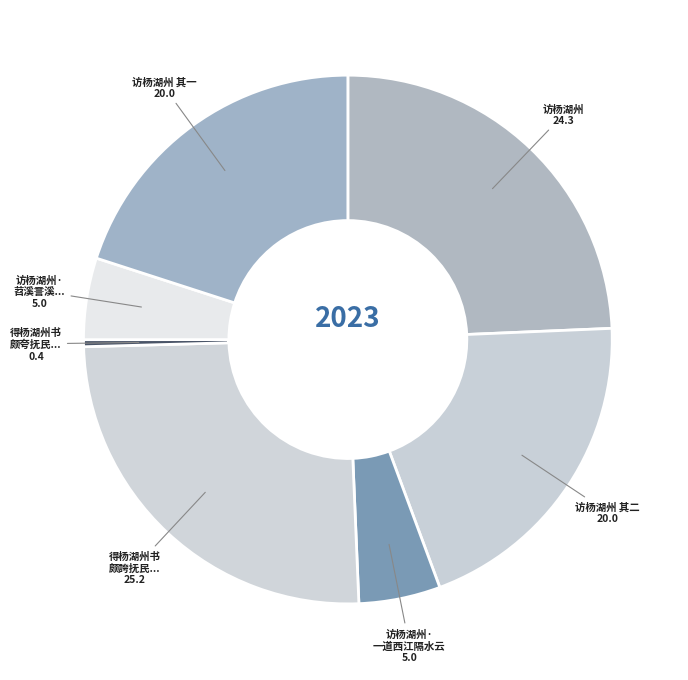

Does any single category account for the majority?

No